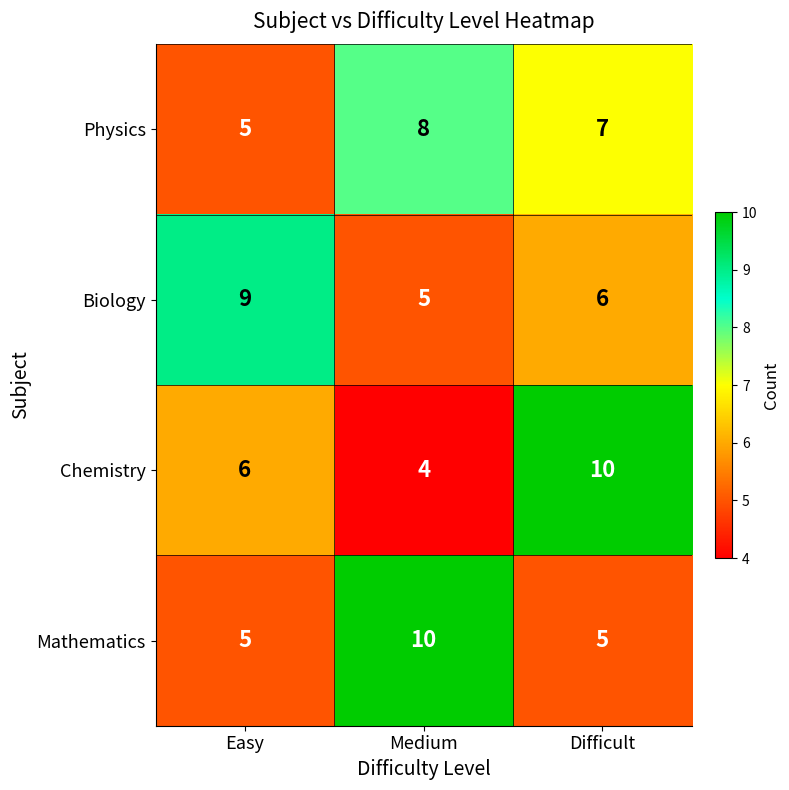

List the labels in order of Chemistry value, largest first.

Difficult, Easy, Medium